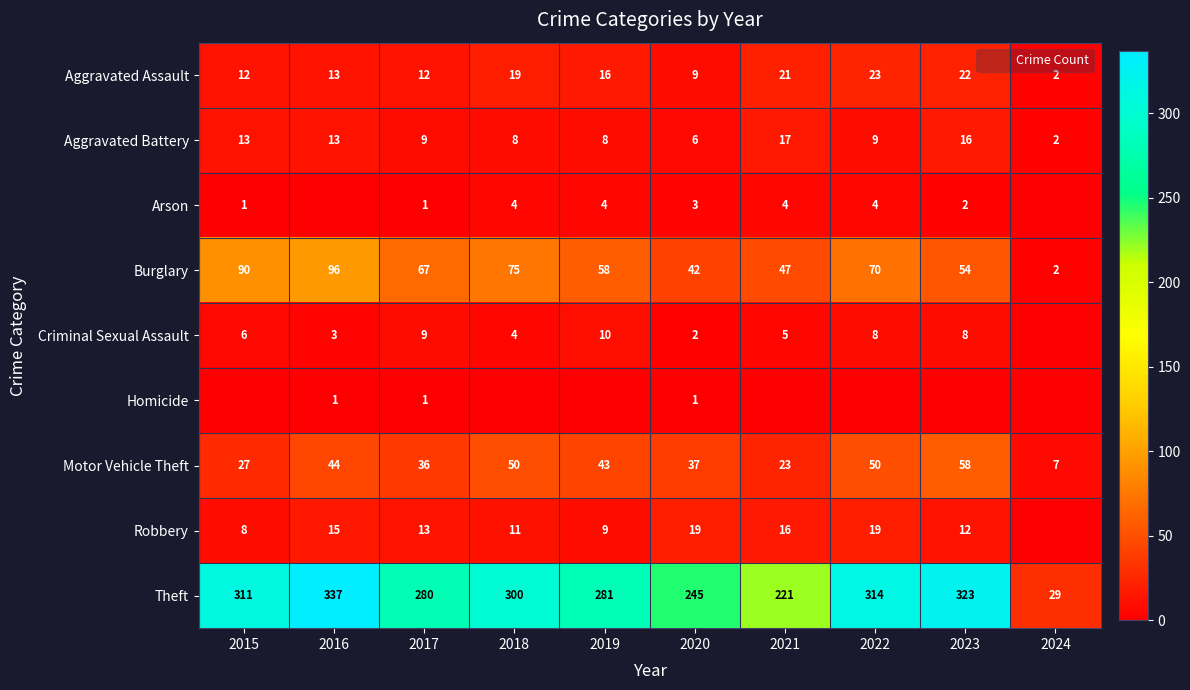

Which has a higher value, 2019 or 2017?

2019